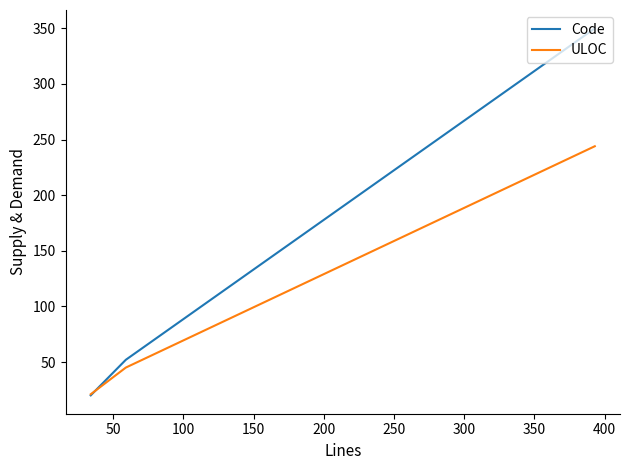

What is the greatest value displayed?

350